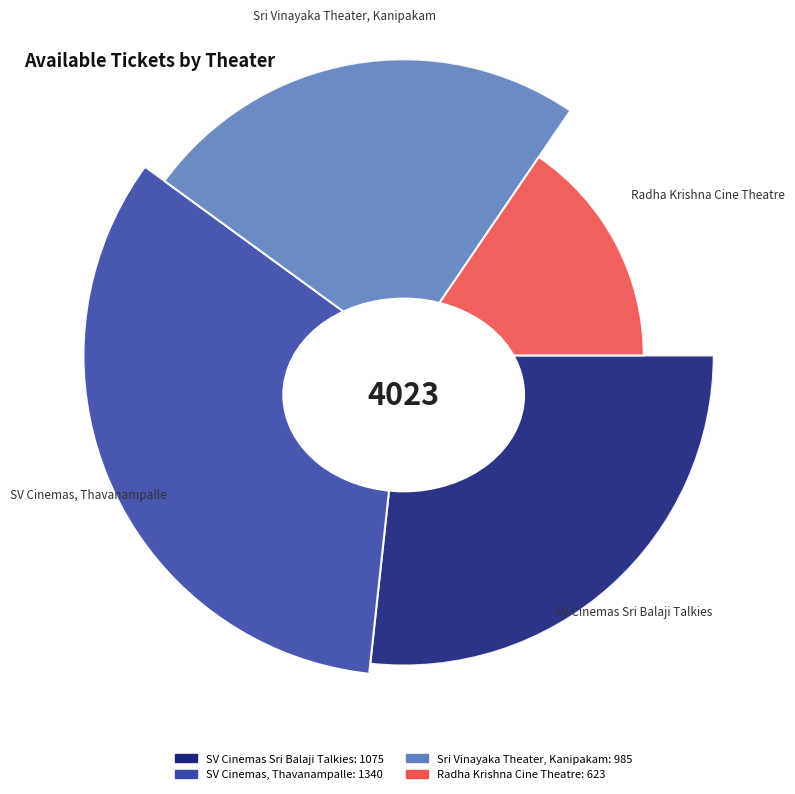

To the nearest percent, what is the combined percentage of SV Cinemas, Thavanampalle and Radha Krishna Cine Theatre?

49%